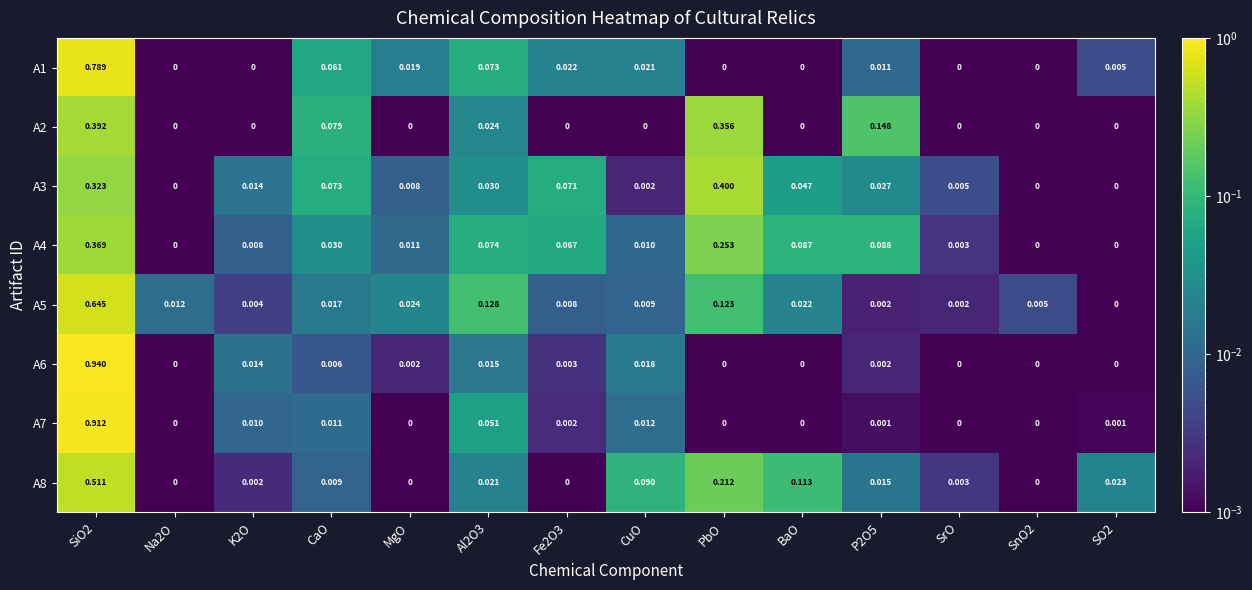

Is the value of A1 at MgO greater than the value of A5 at Na2O?

Yes